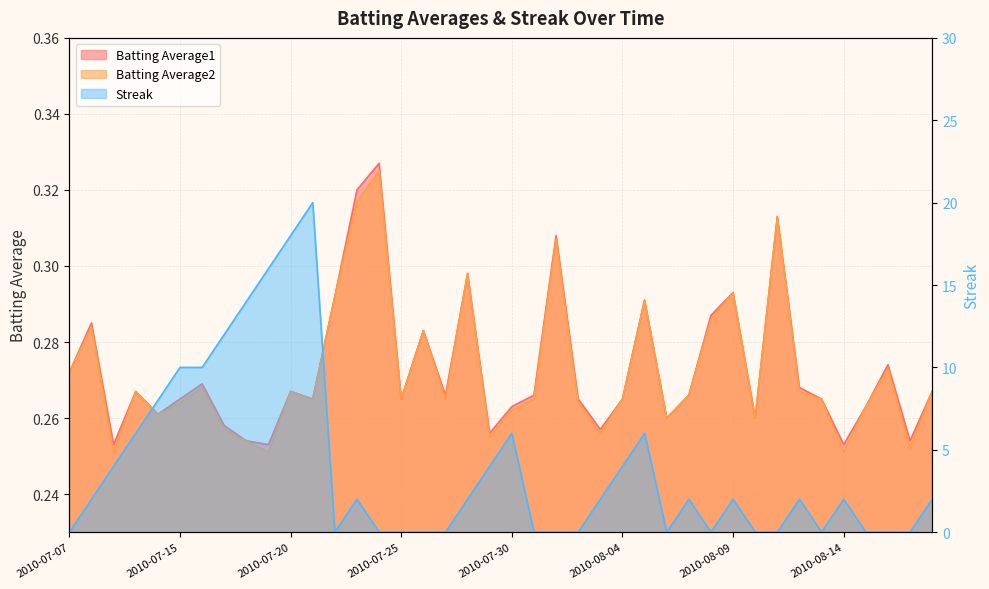

True or false: Batting Average1 has more than 2 interior local peaks.

True